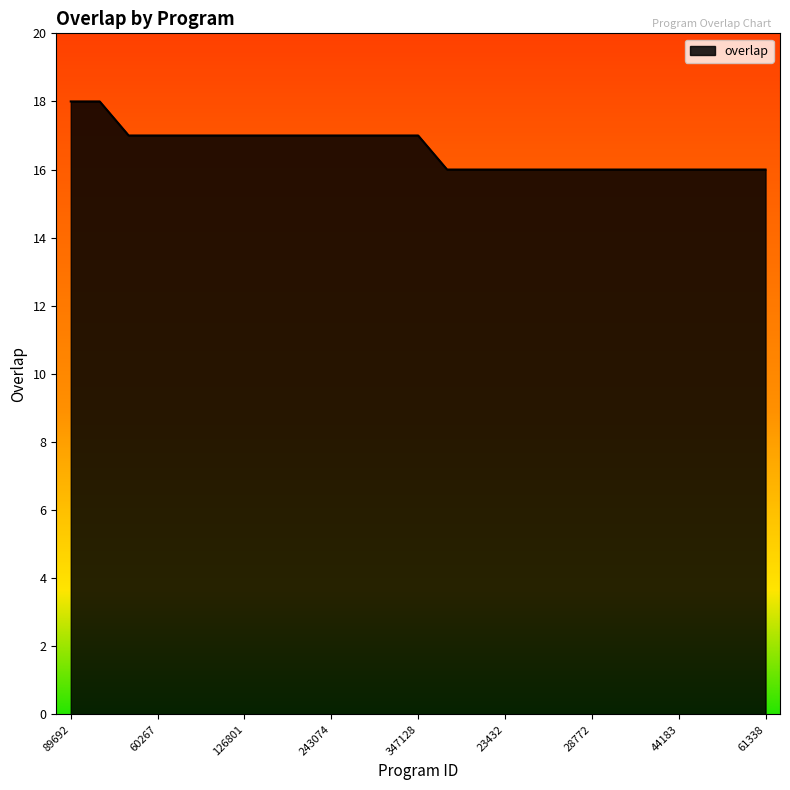

What is the minimum value shown in the chart?

16